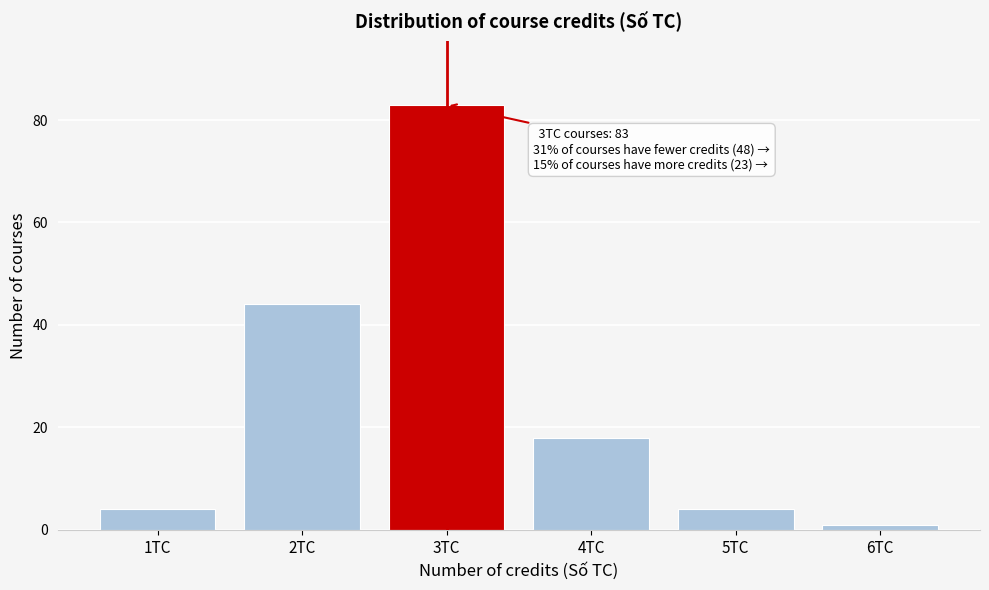

Reading left to right, list all the values displayed in this chart.

4	44	83	18	4	1